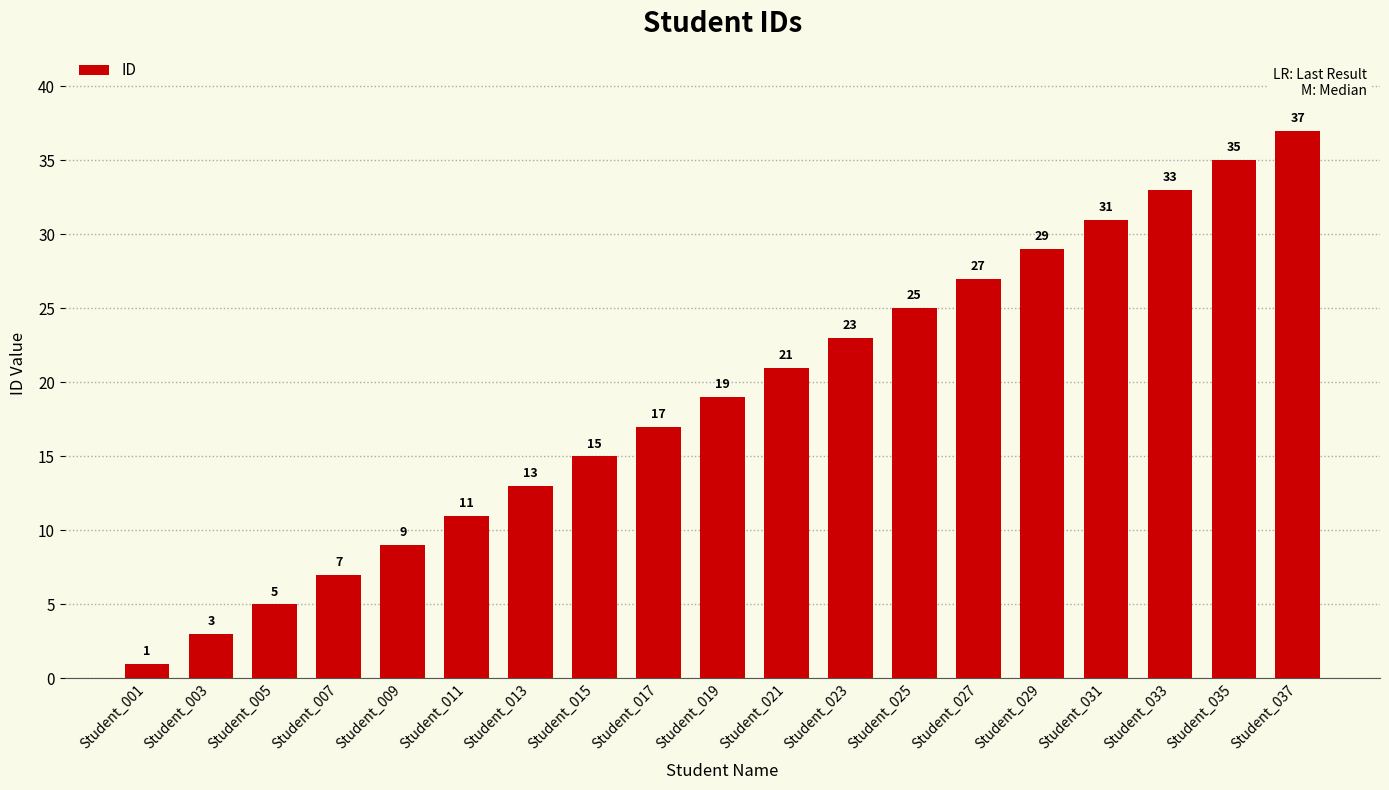

List the labels in order of value, largest first.

Student_037, Student_035, Student_033, Student_031, Student_029, Student_027, Student_025, Student_023, Student_021, Student_019, Student_017, Student_015, Student_013, Student_011, Student_009, Student_007, Student_005, Student_003, Student_001